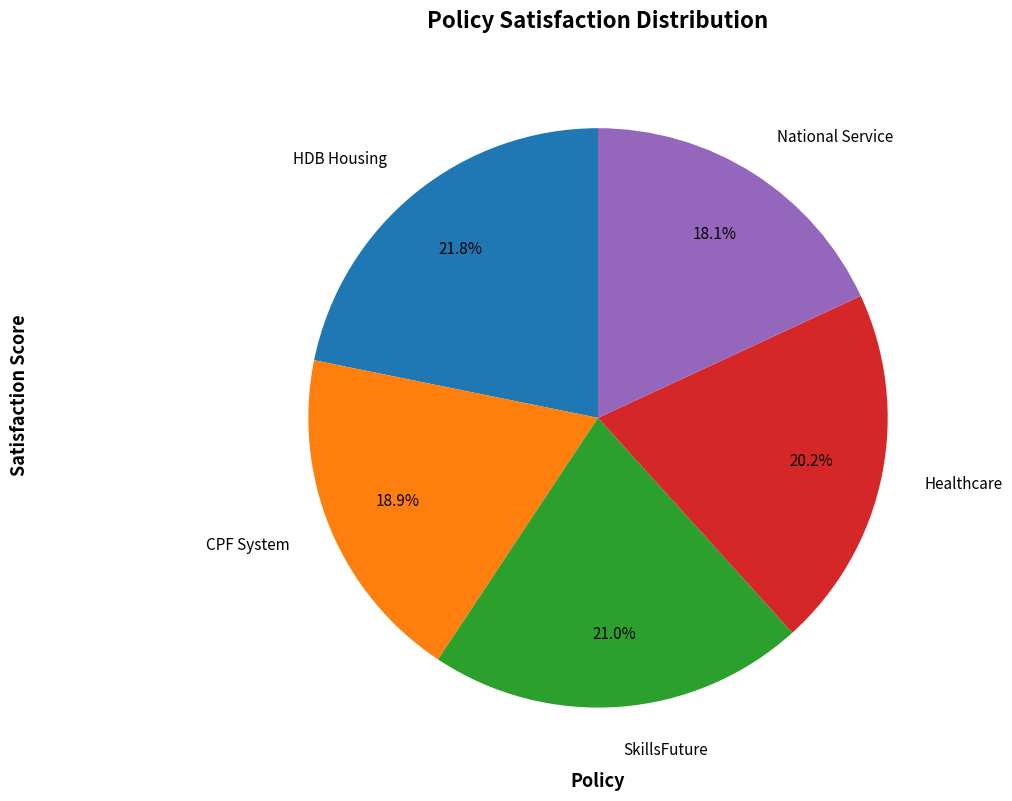

What percentage is the Healthcare slice, to the nearest percent?

20%